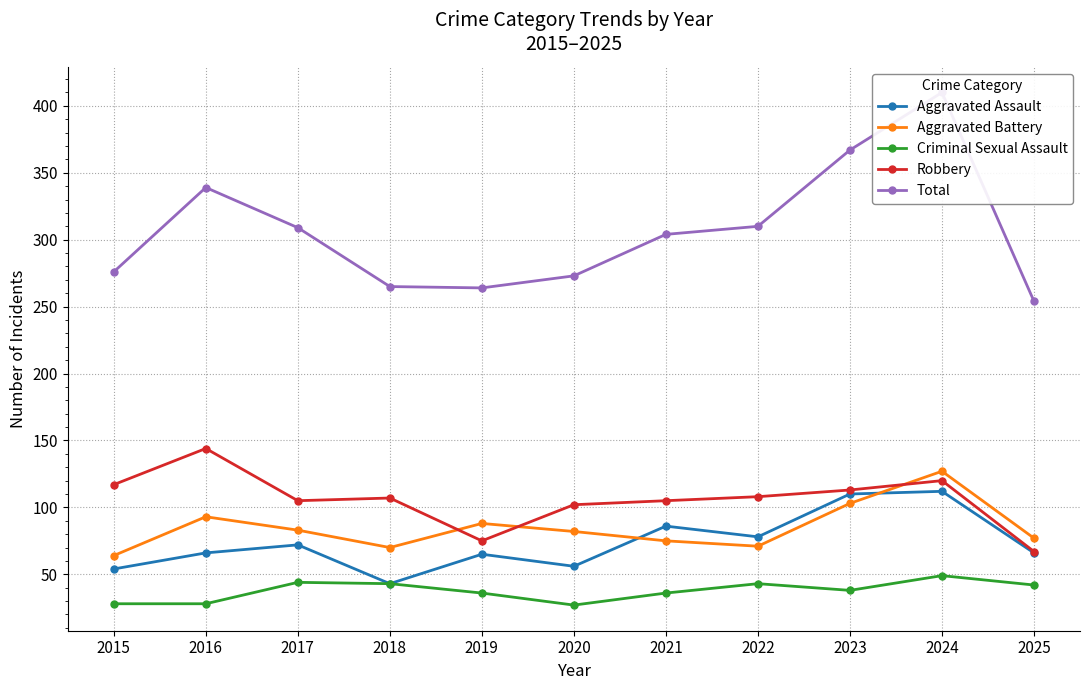

The Aggravated Battery series shows 42 at 2025. True or false?

False